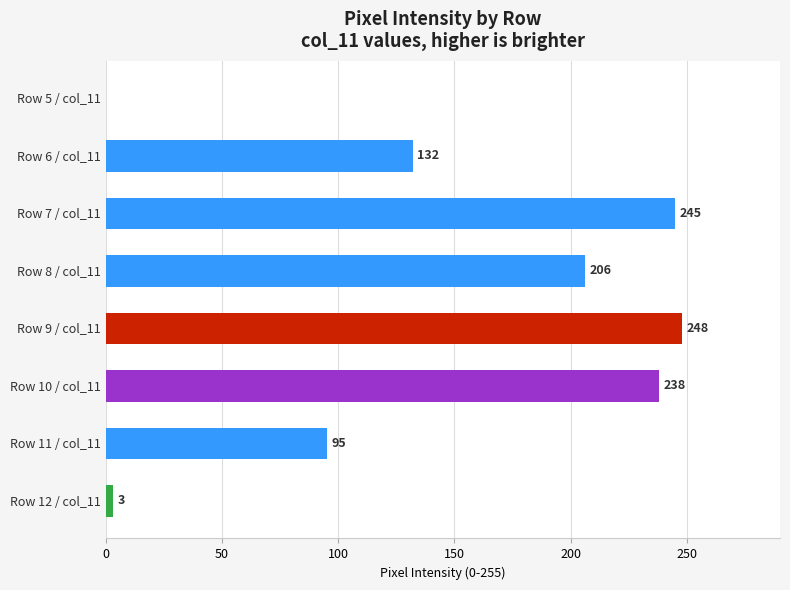

True or false: the data shows 329 at Row 9 / col_11.

False